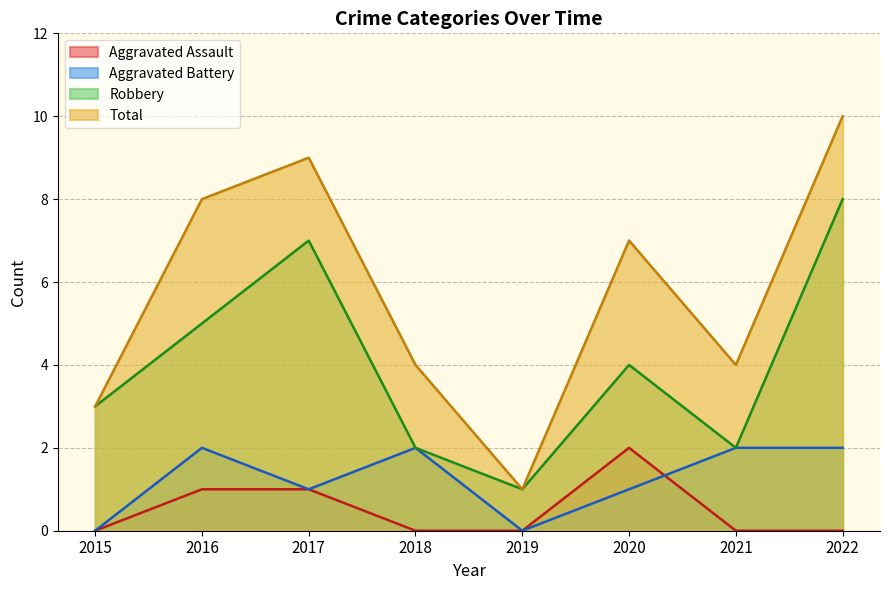

True or false: Total has a value of 4 at 2020.

False